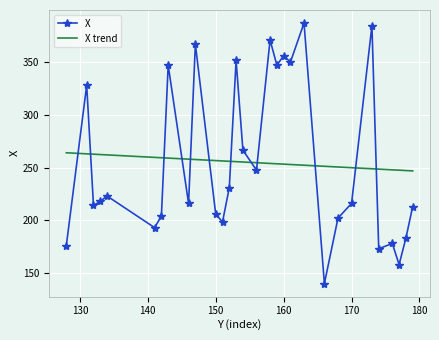

What is the difference between the maximum and minimum values in the X series?

247.0